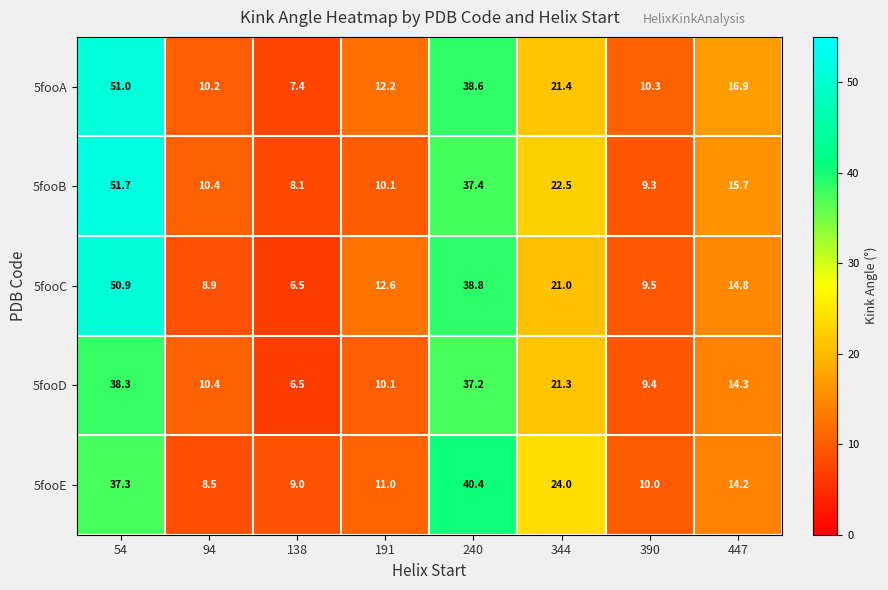

Read the 5fooD value at 138.

6.5